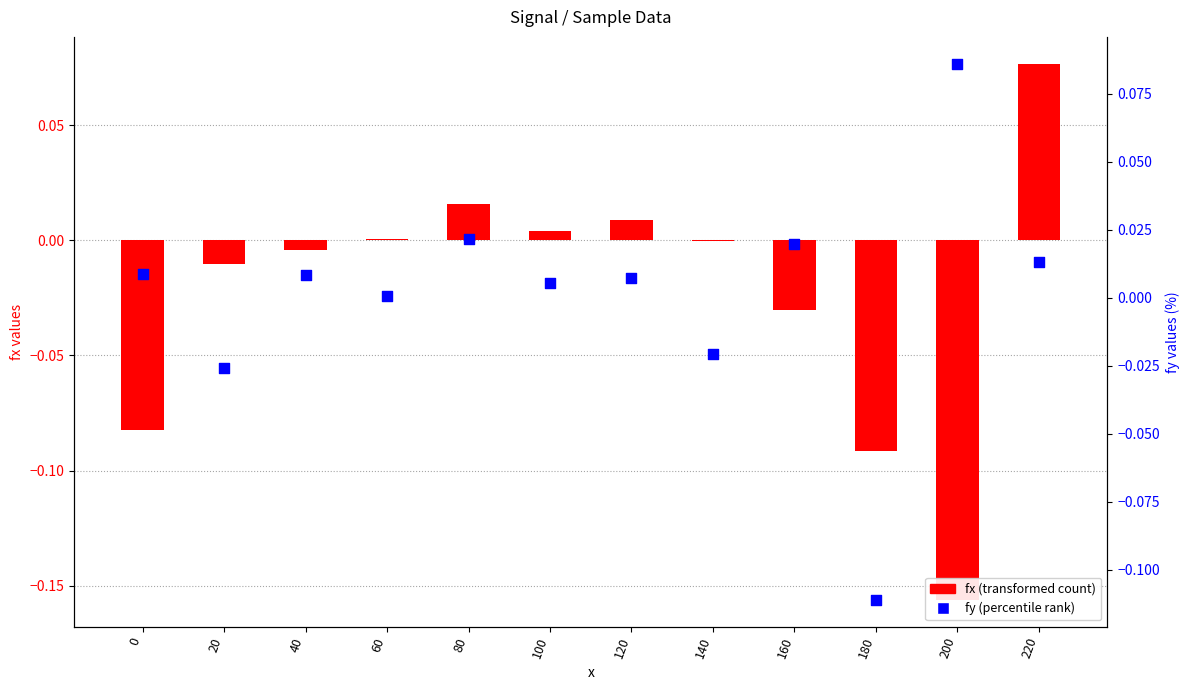

Is the value of fy at 200 greater than the value of fx at 0?

Yes